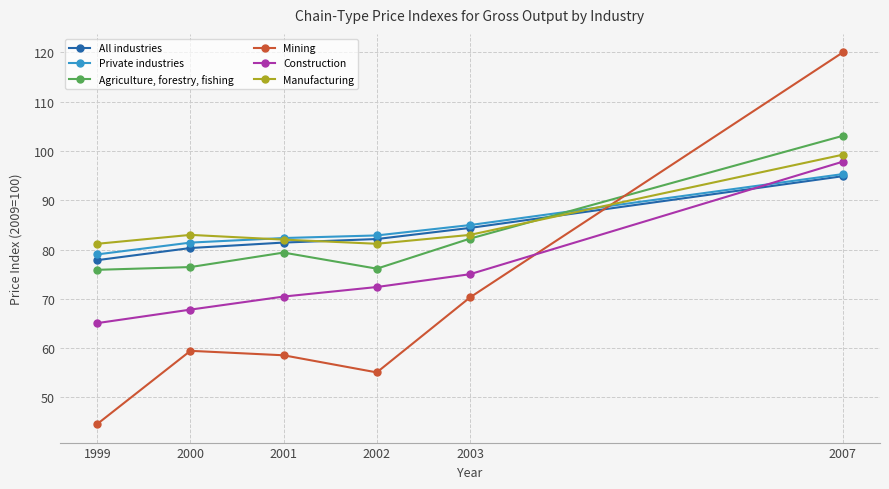

How many times do All industries and Agriculture, forestry, fishing cross each other?

1